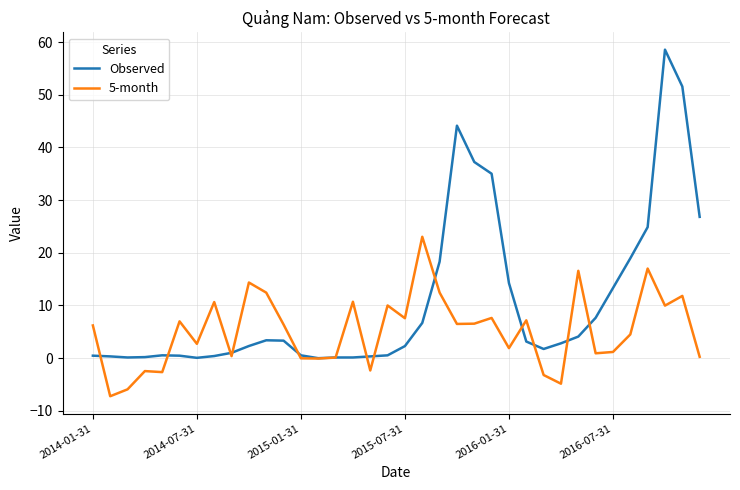

Rank the series by their maximum value, from highest to lowest.

Observed, 5-month